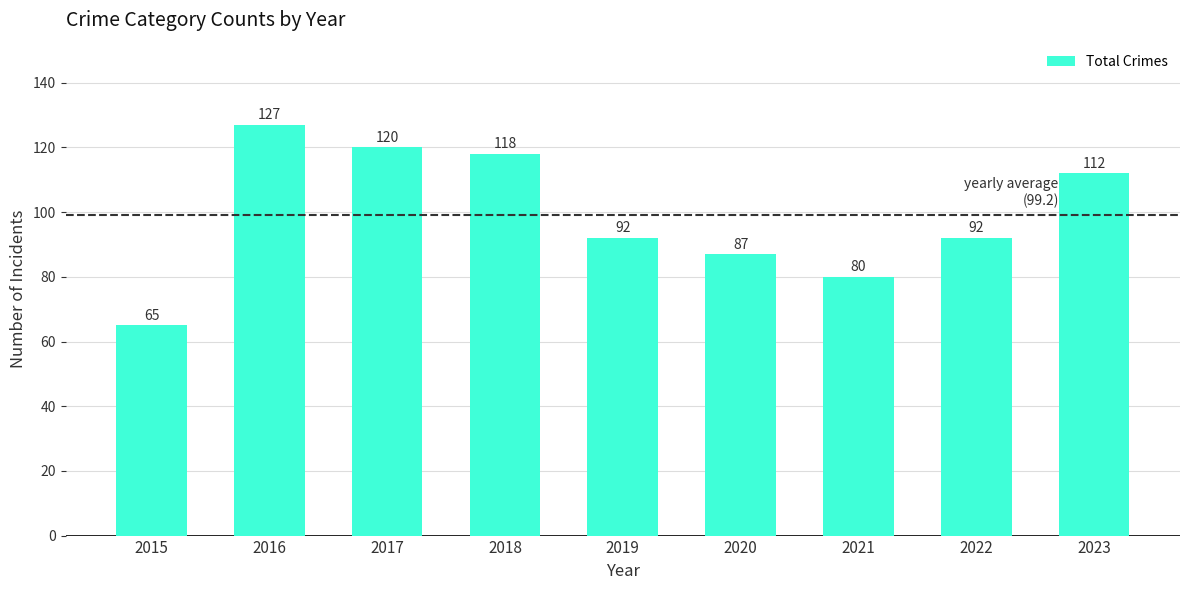

Which label corresponds to the smallest value in the chart?

2015